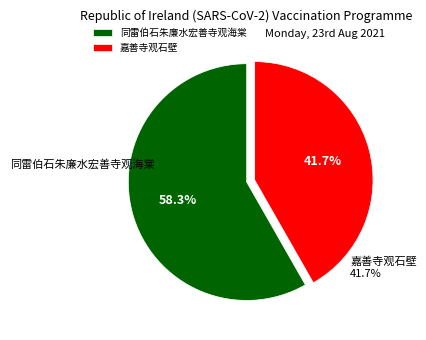

Is there any slice that represents more than half of the pie?

Yes